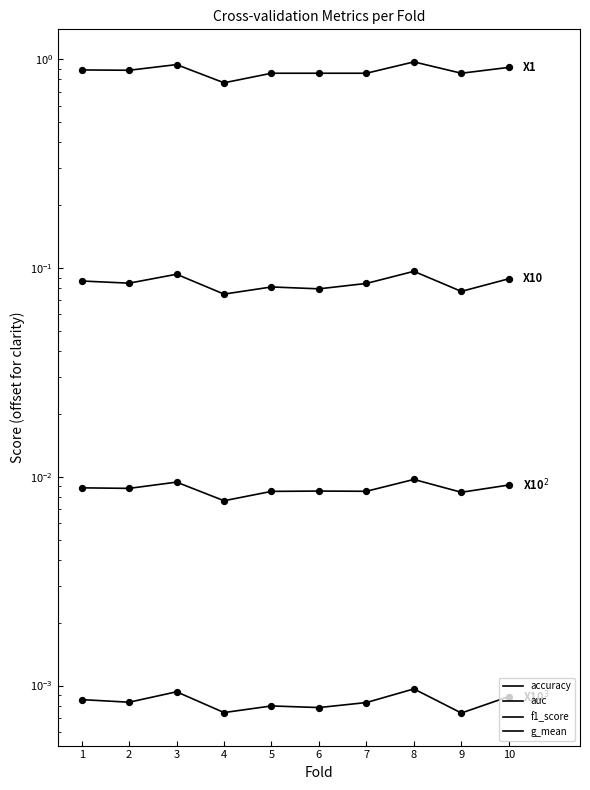

Is the value of g_mean at 8 greater than the value of accuracy at 9?

No